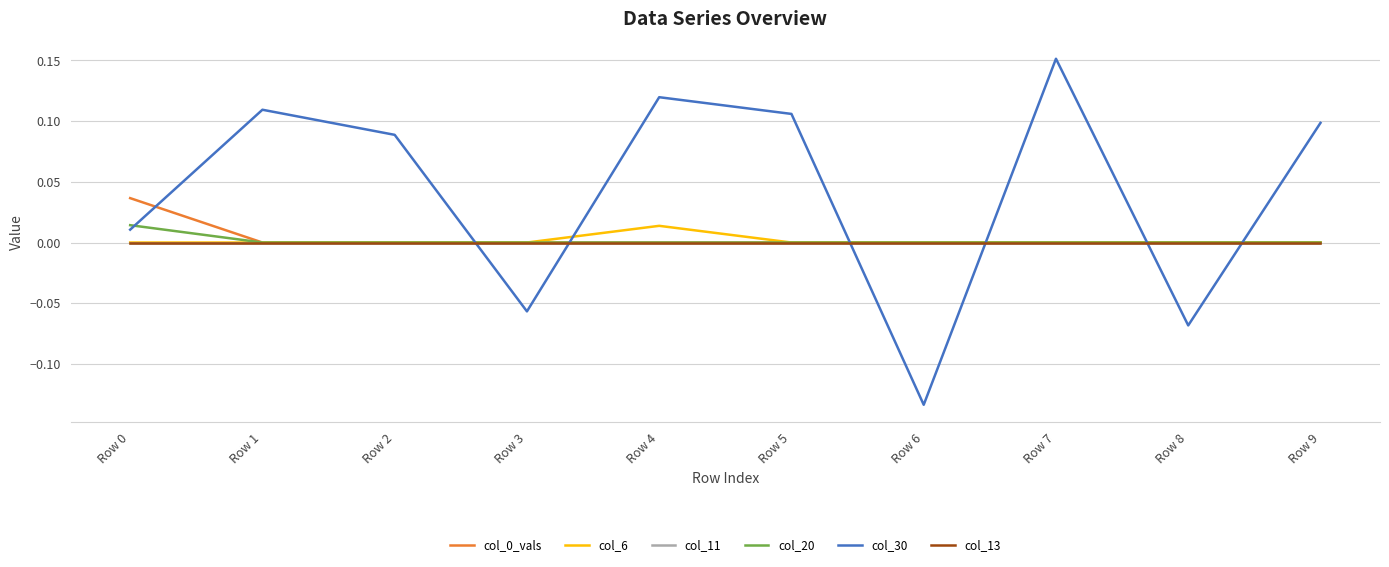

Which category has the lowest value in the col_30 series?

Row 6